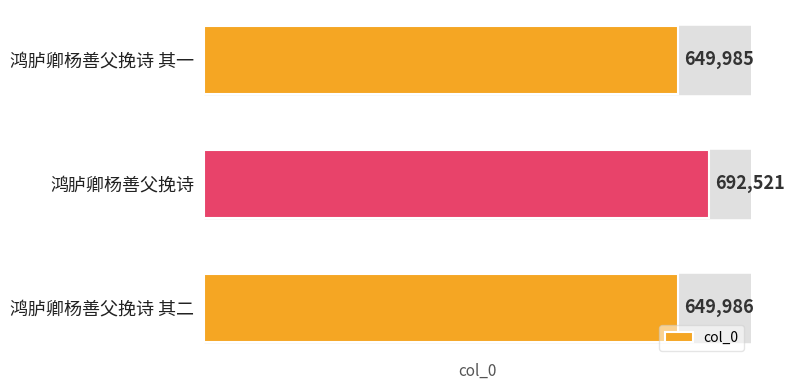

What is the approximate value at 鸿胪卿杨善父挽诗 其一?

649985